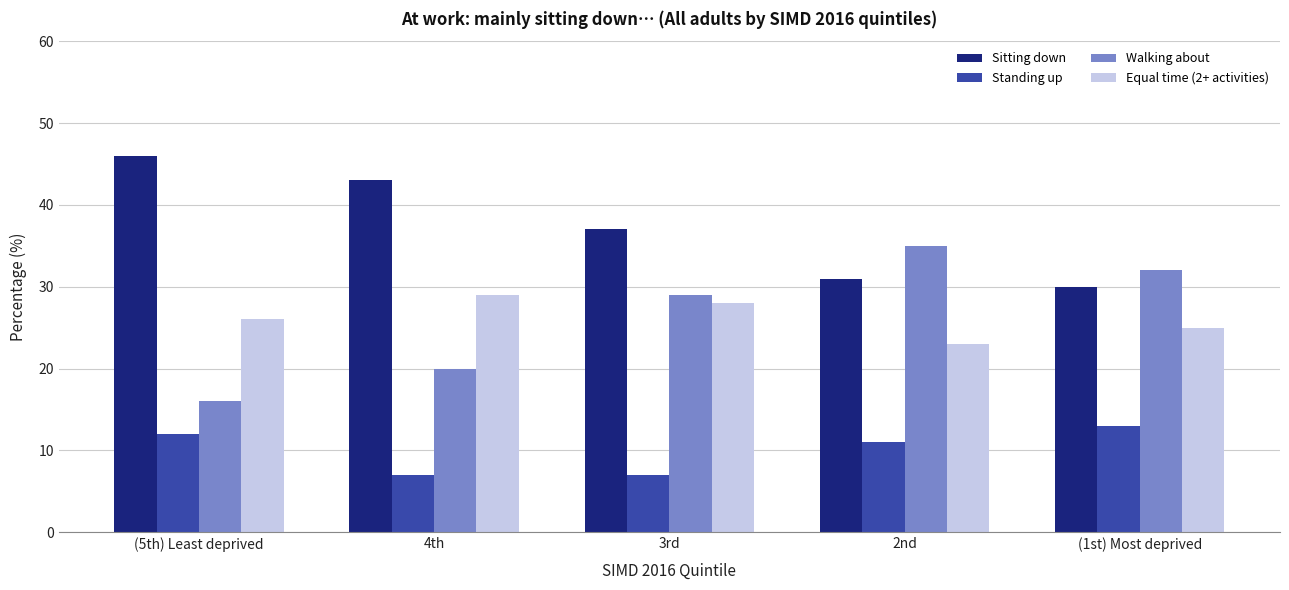

Which series changed the most between (5th) Least deprived and 3rd?

Walking about